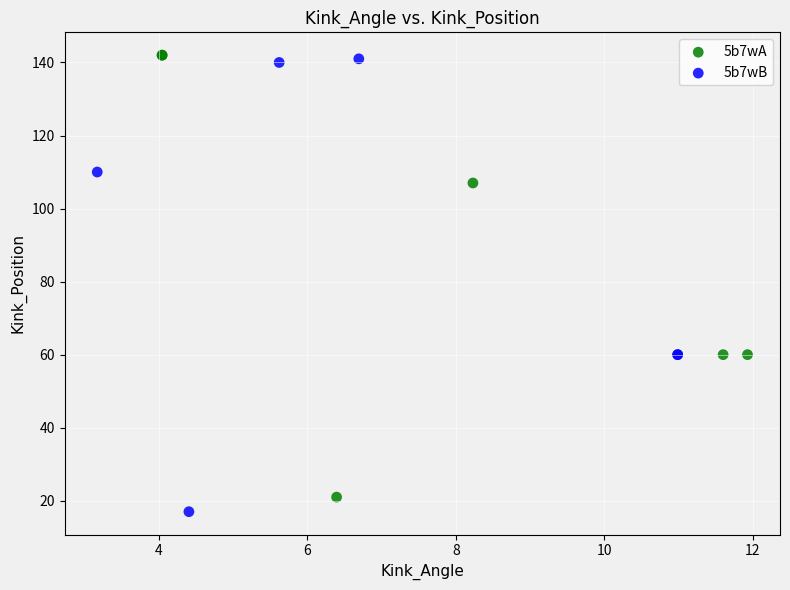

Which series has the largest Y range (max minus min)?

5b7wB